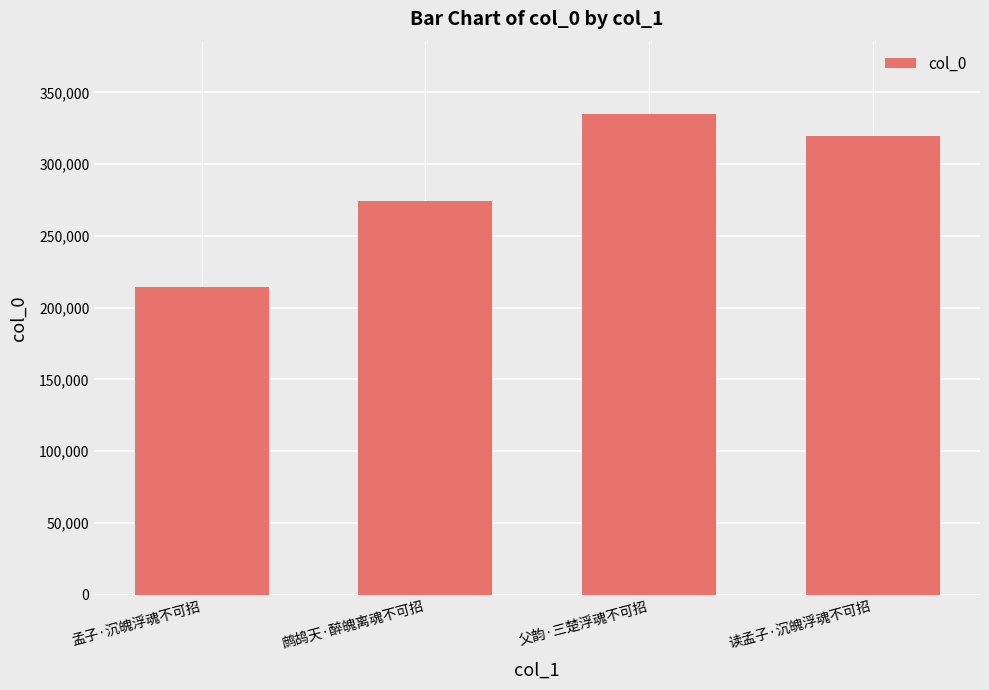

What is the label of the 1st bar from the right?

读孟子·沉魄浮魂不可招